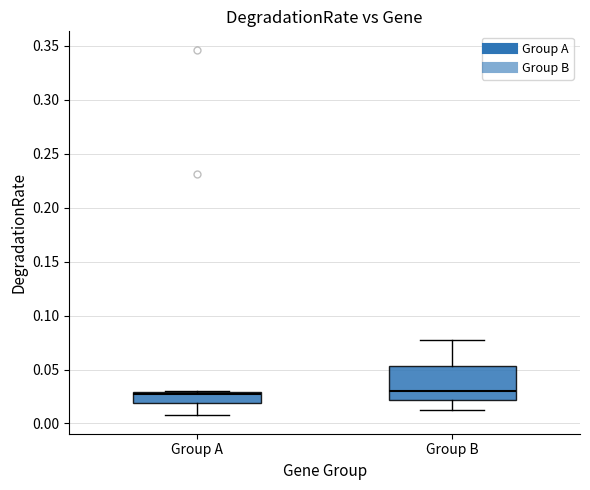

Comparing the boxes themselves (not the whiskers), which one is the tallest?

Group B